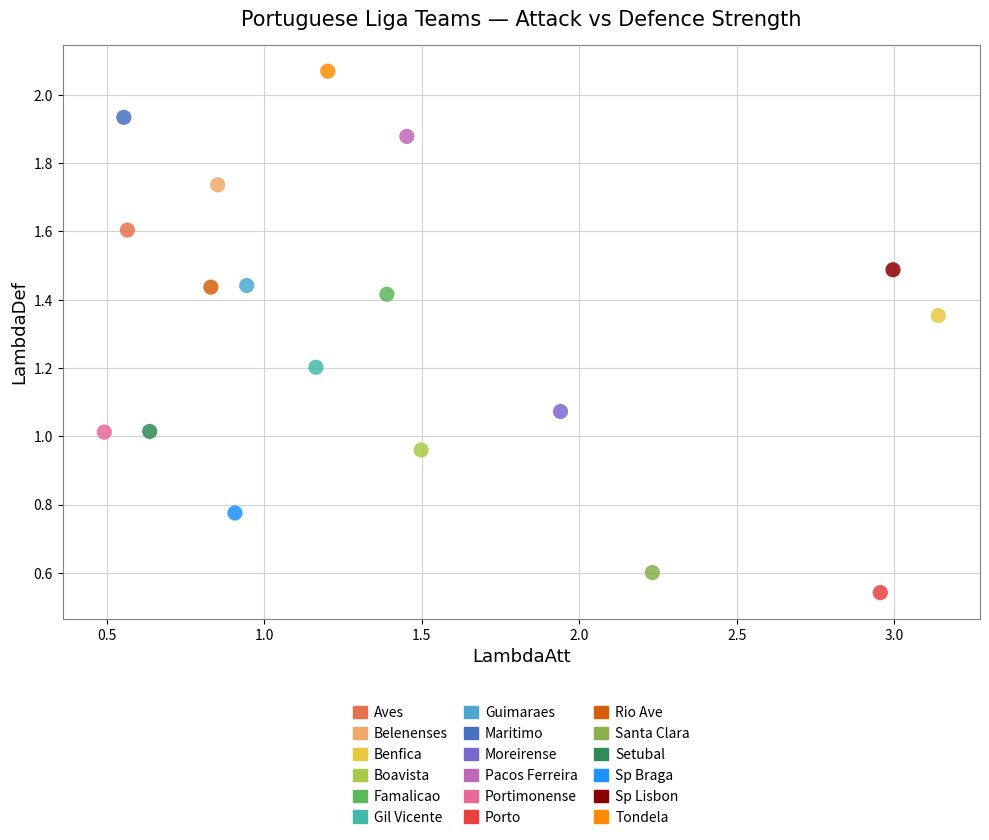

What are all the series names shown in the legend?

Aves, Belenenses, Benfica, Boavista, Famalicao, Gil Vicente, Guimaraes, Maritimo, Moreirense, Pacos Ferreira, Portimonense, Porto, Rio Ave, Santa Clara, Setubal, Sp Braga, Sp Lisbon, Tondela